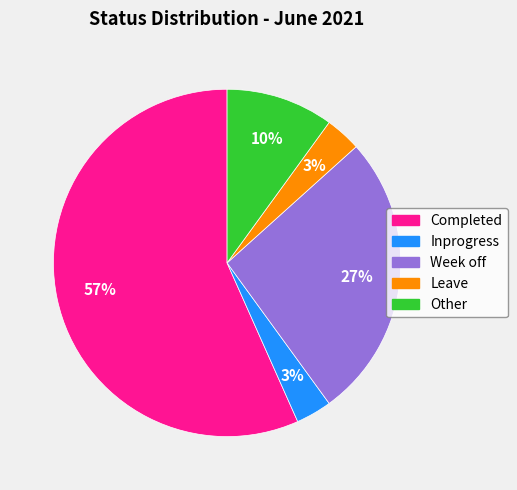

What percentage is the Other slice, to the nearest percent?

10%